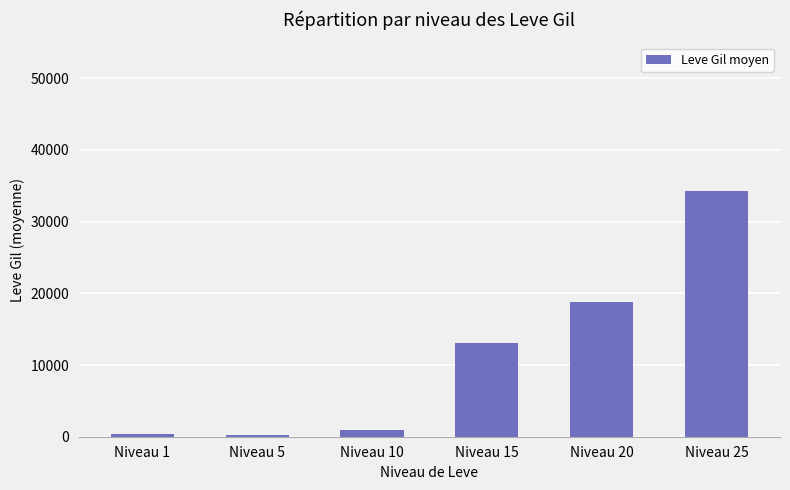

At which label is the value closest to 17206?

Niveau 20